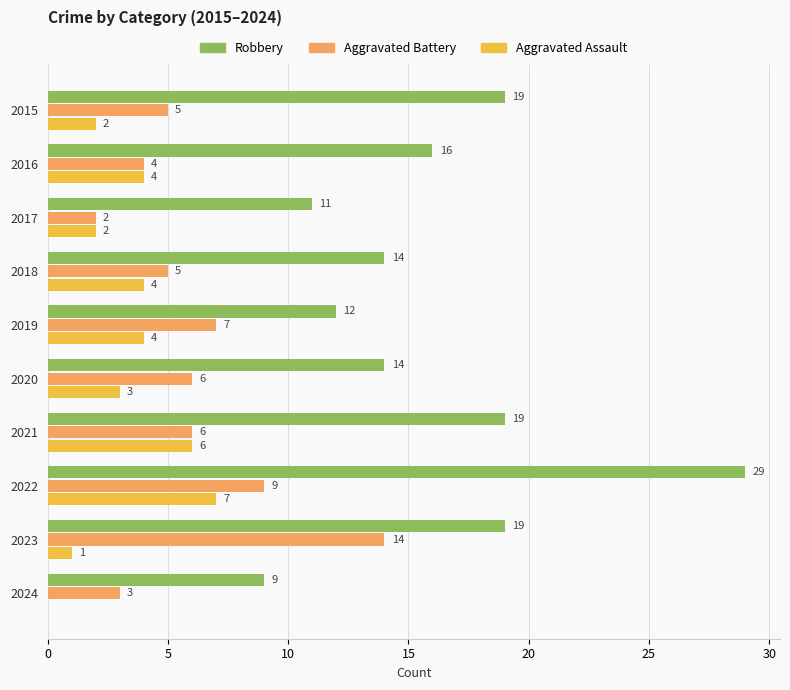

Is the value of Robbery at 2024 greater than the value of Aggravated Battery at 2016?

Yes